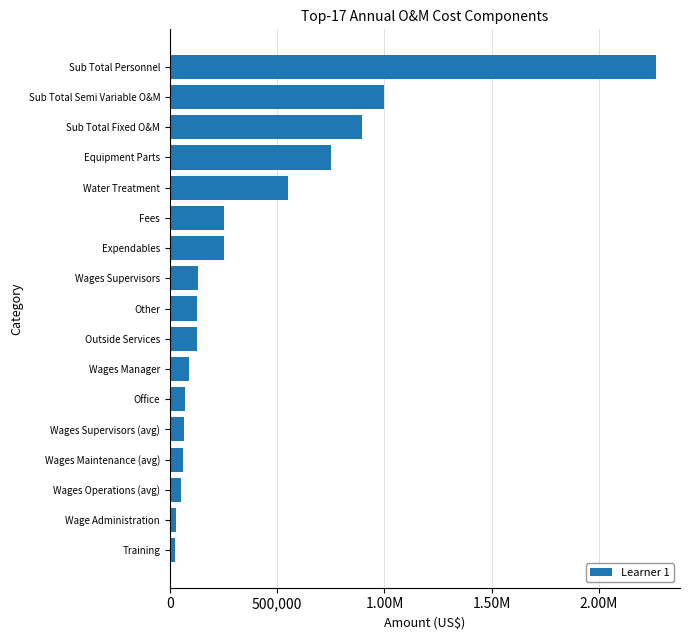

Are the bars horizontal?

Yes